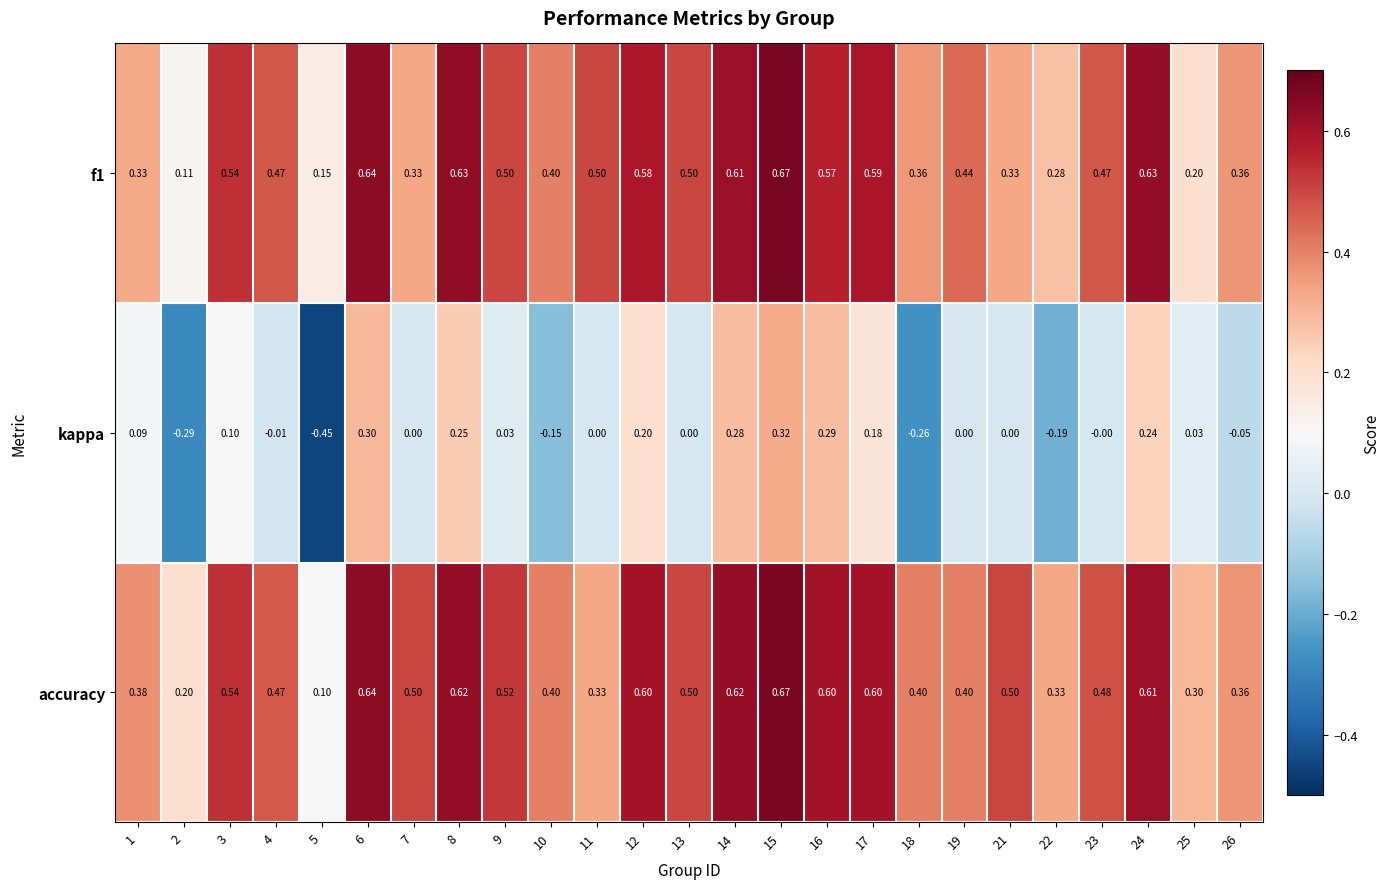

Is the value of f1 at 19 greater than the value of kappa at 15?

Yes